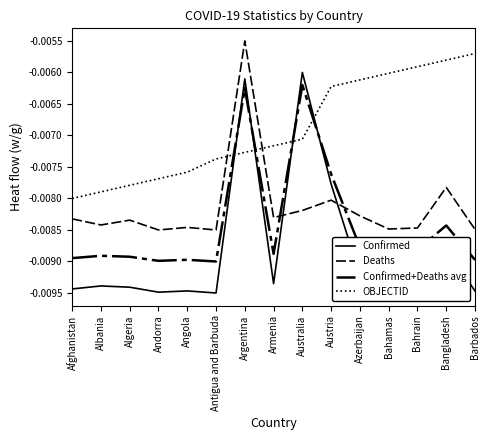

At Bahrain, list the series in order from largest to smallest.

OBJECTID, Deaths, Confirmed+Deaths avg, Confirmed